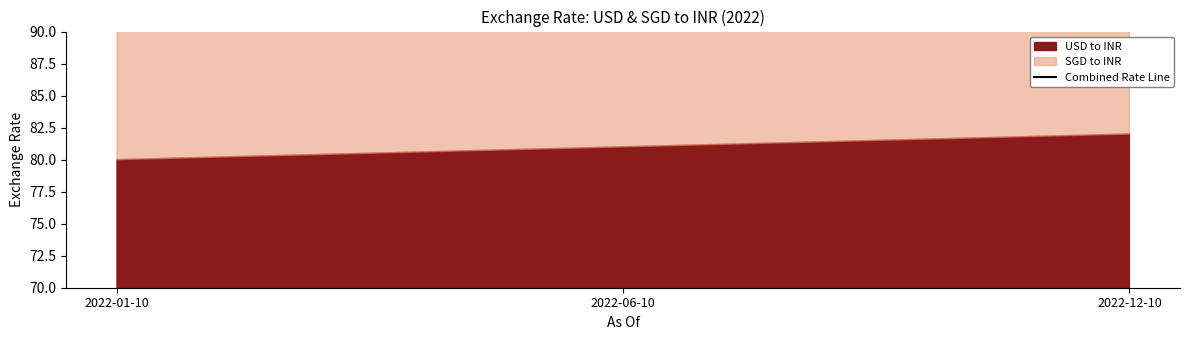

Where is the data nearest to the value 162?

2022-06-10